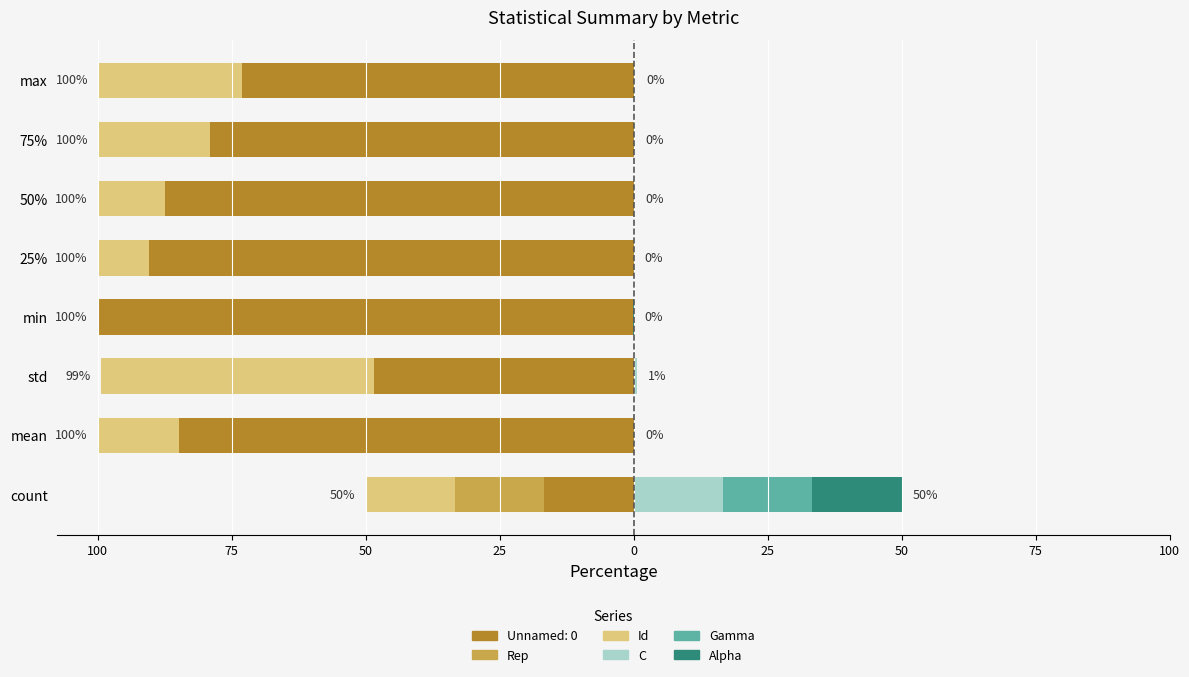

What is the value of the Alpha bar at the 1st from the left?

16.7